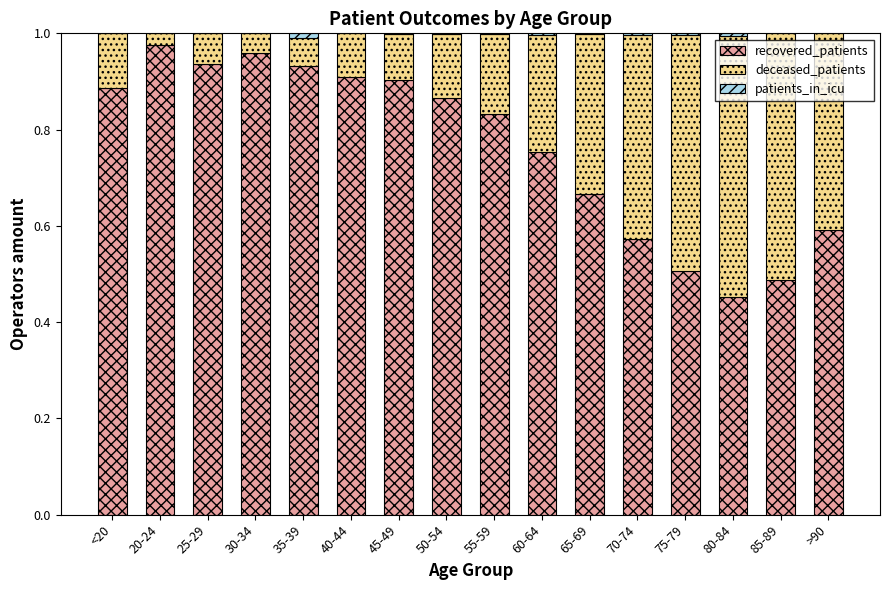

True or false: recovered_patients has a value of 0.3 at 55-59.

False